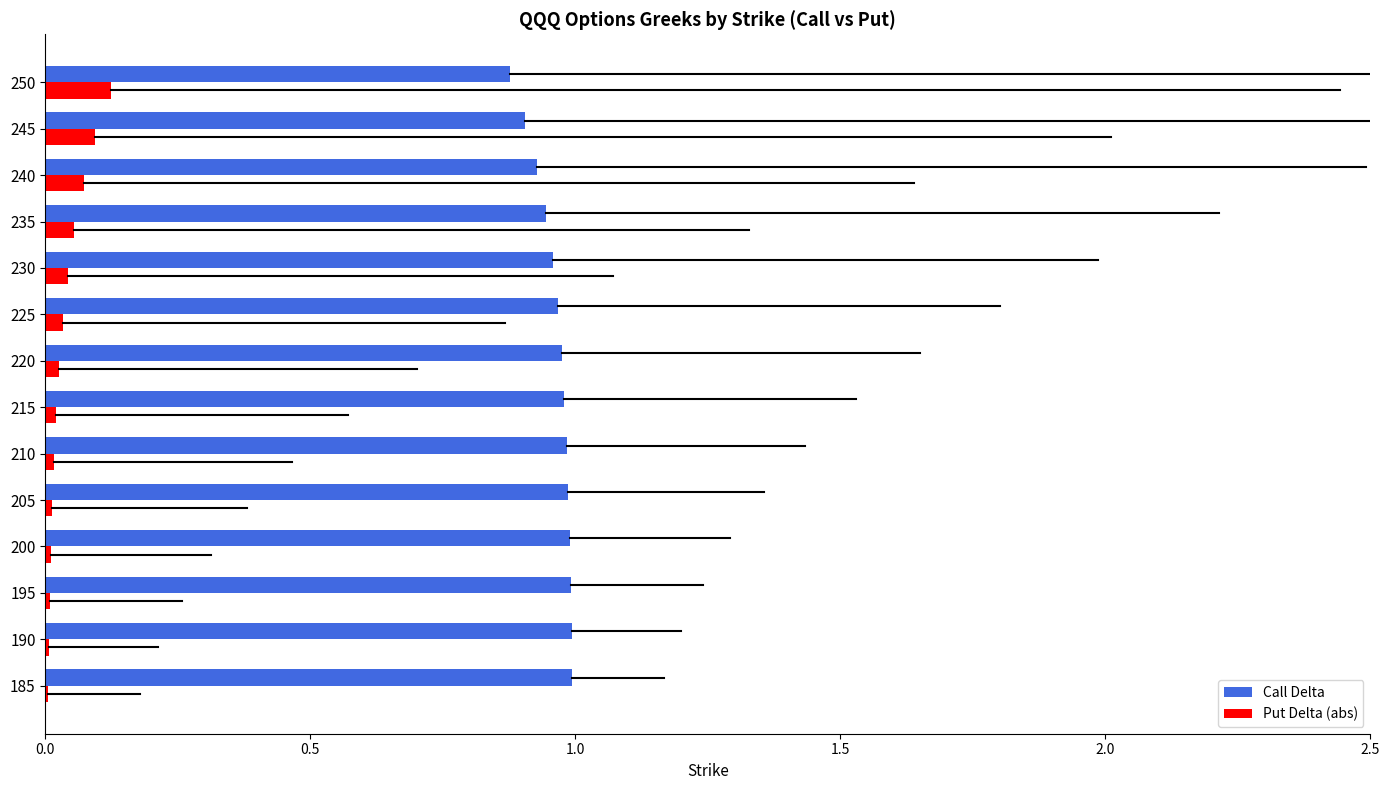

The Call Delta series shows 1.6 at 225. True or false?

False